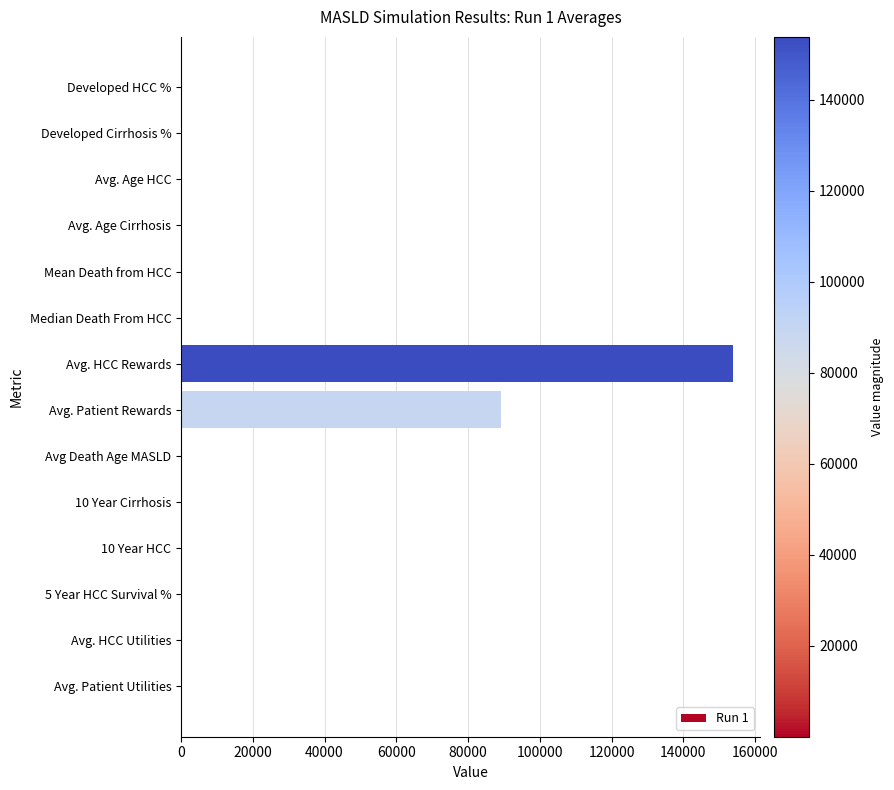

How many categories are shown in the chart?

14